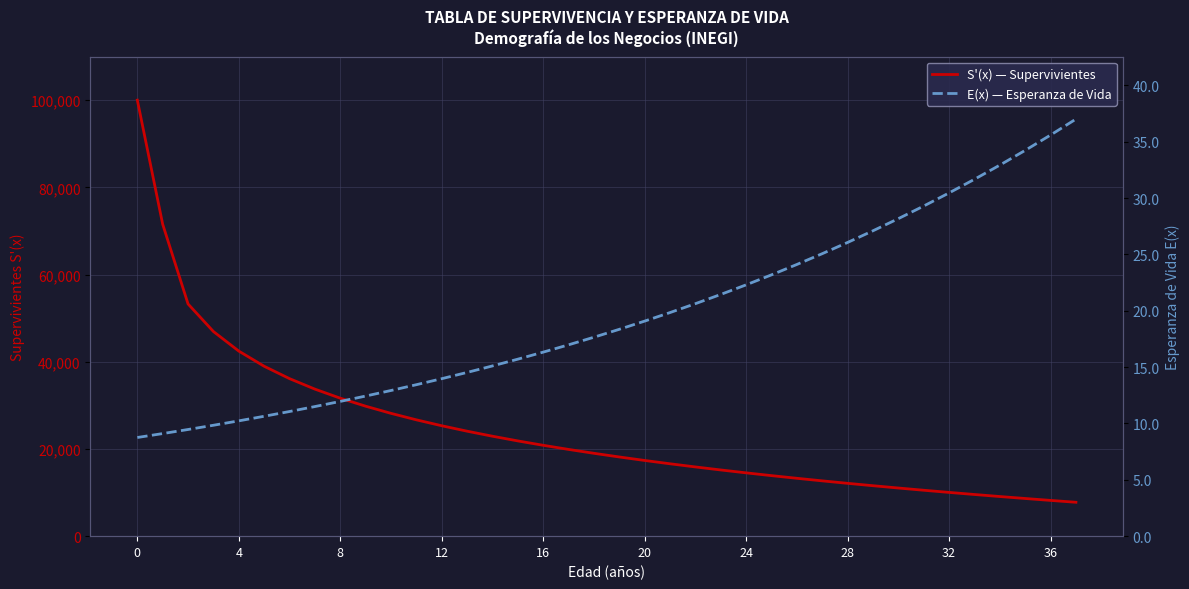

At 20, list the series in order from largest to smallest.

S'(x) — Supervivientes, E(x) — Esperanza de Vida